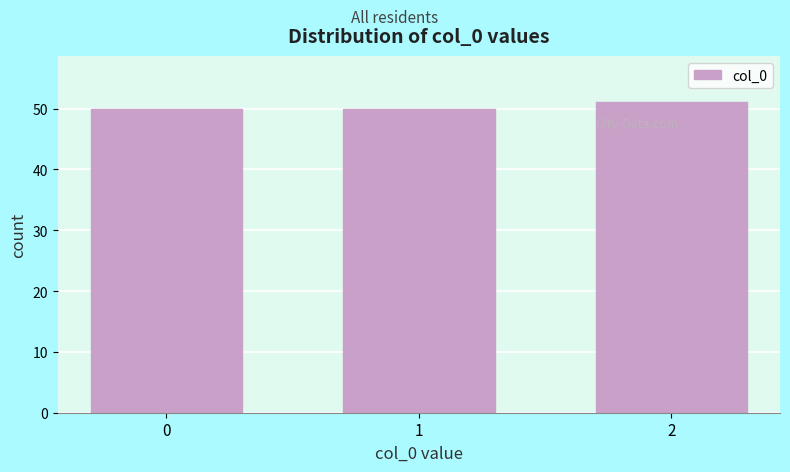

Reading left to right, transcribe all the data shown in this chart.

0=50	1=50	2=51